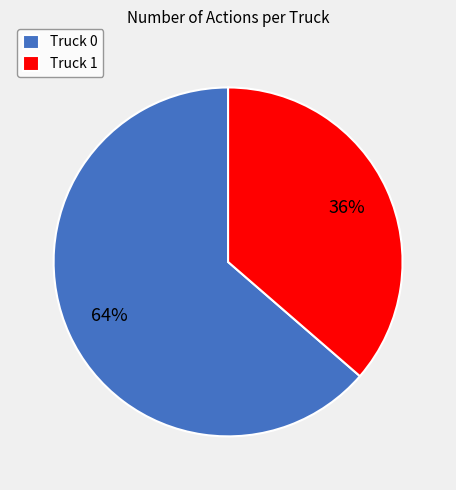

Which slice represents more than half of the pie?

Truck 0